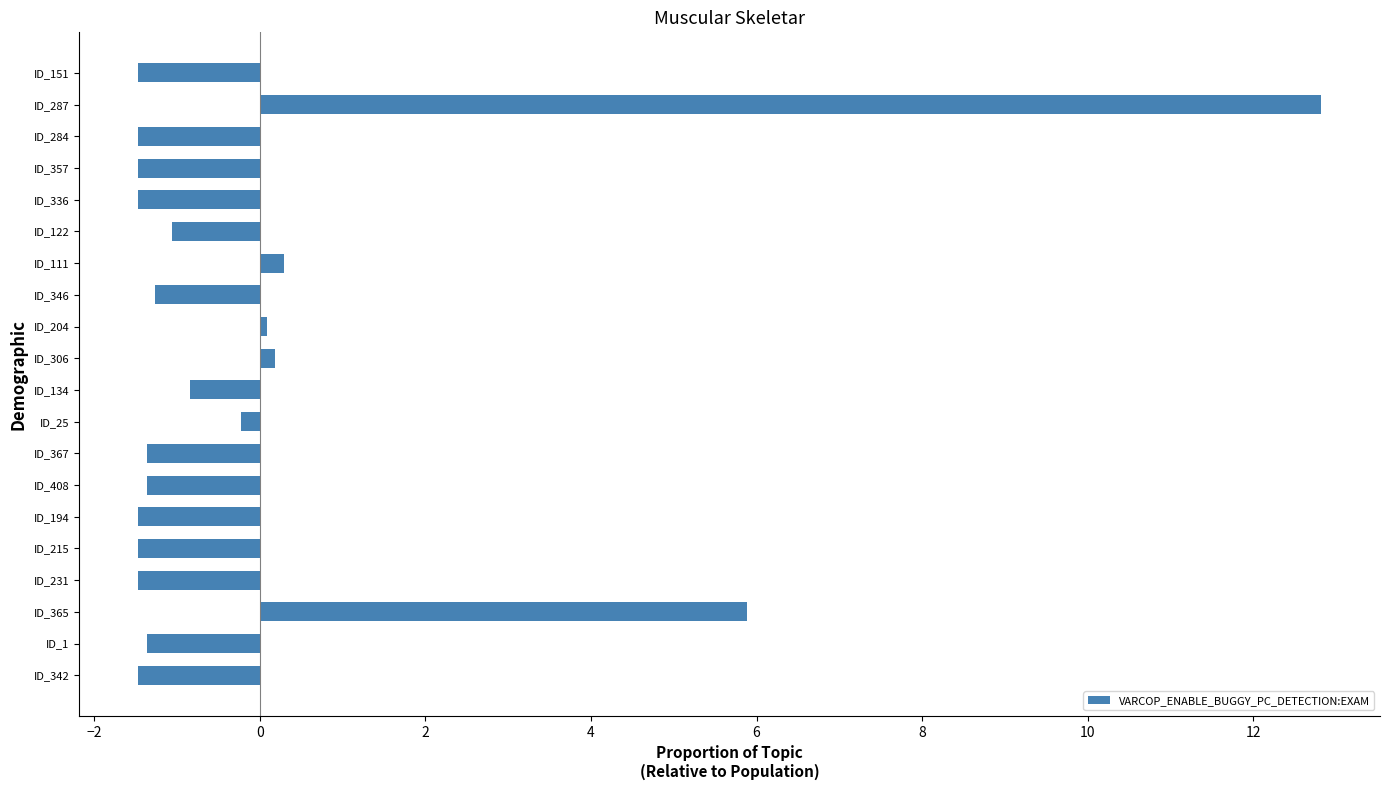

Reading bottom to top, what are all the values shown in this chart?

-1.5	-1.4	5.9	-1.5	-1.5	-1.5	-1.4	-1.4	-0.2	-0.8	0.2	0.1	-1.3	0.3	-1.1	-1.5	-1.5	-1.5	12.8	-1.5